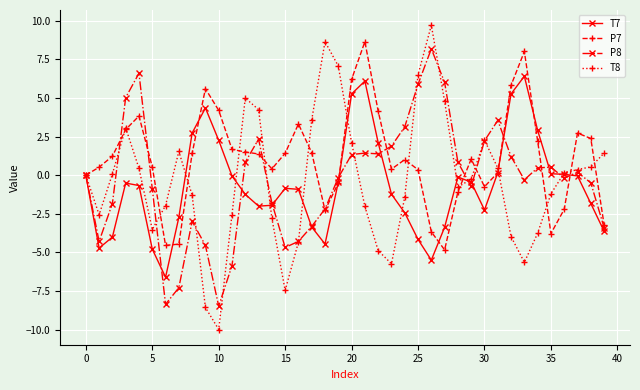

What are all the series names shown in the legend?

T7, P7, P8, T8